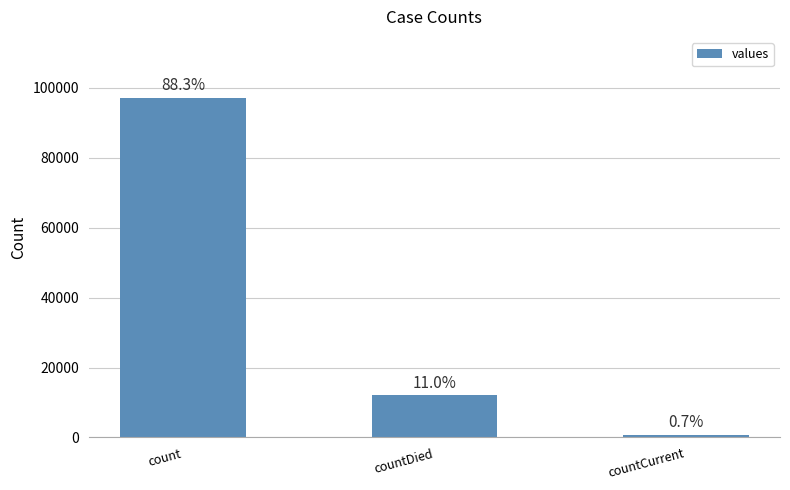

Reading right to left, extract all data points from this chart.

775	12033	97075